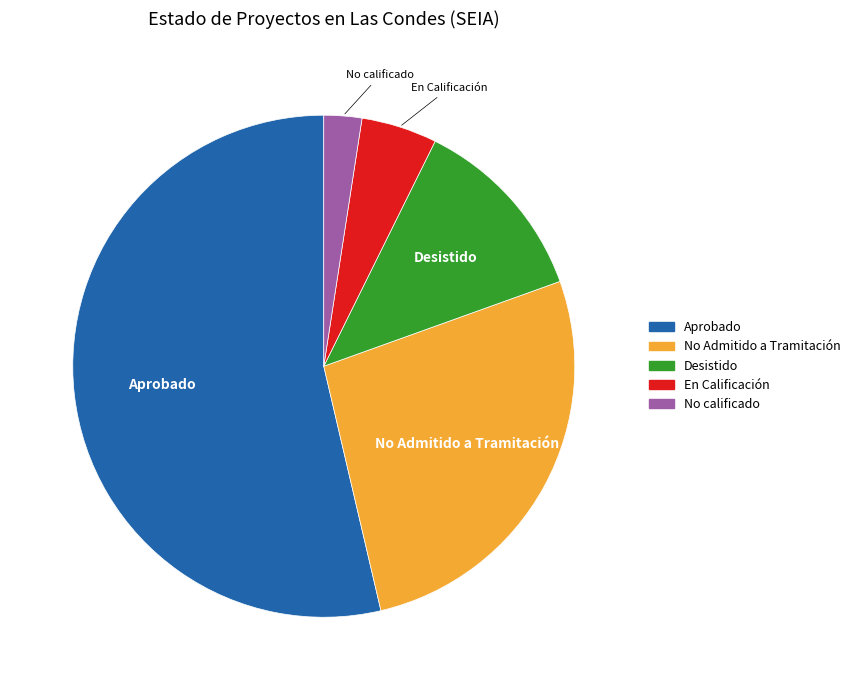

Is it true that No Admitido a Tramitación is 37% of the pie?

False